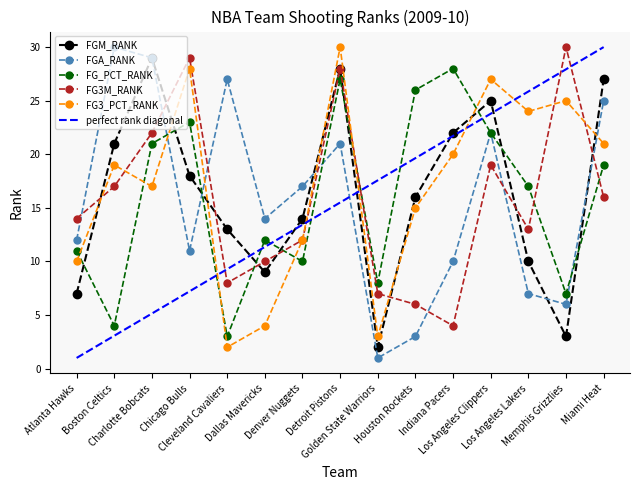

What is the difference between the maximum and second lowest values in the FGM_RANK series?

26